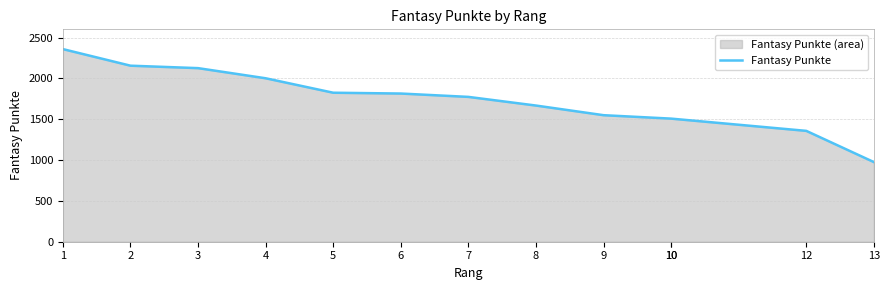

Approximately how many times larger is the value at 13 compared to 1?

0.4